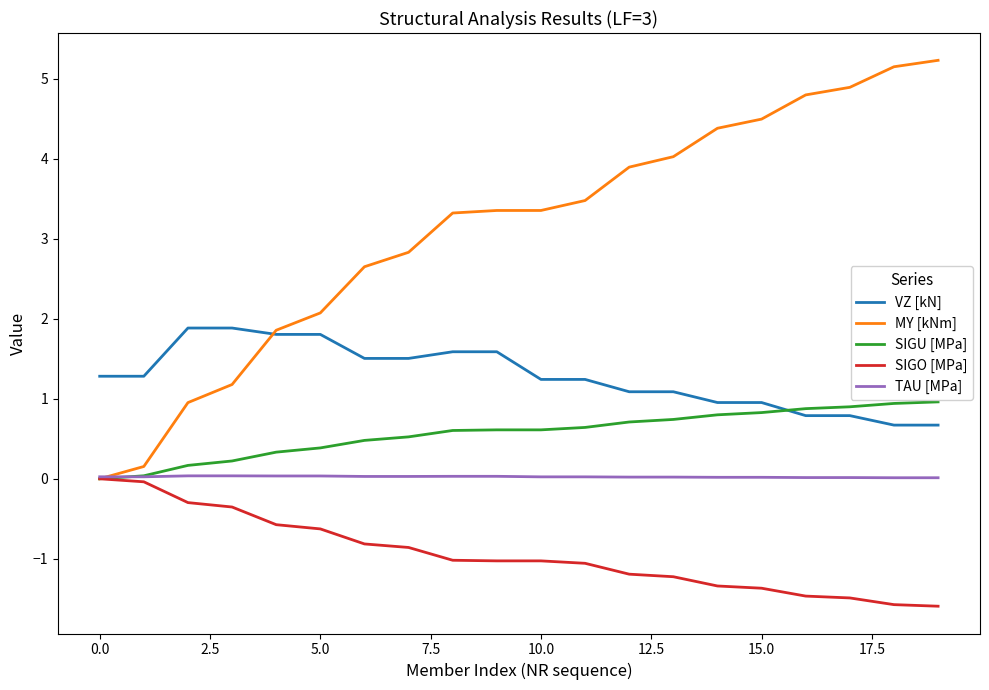

What is the greatest value displayed?

5.2